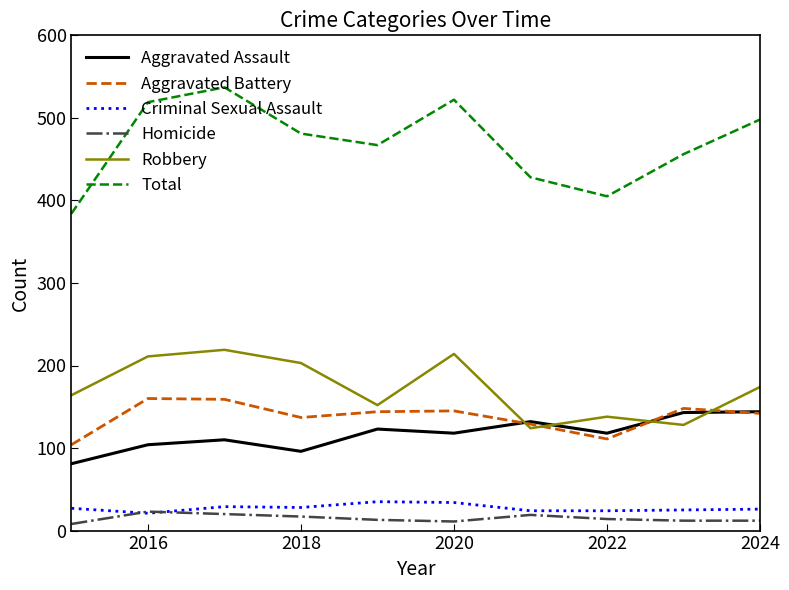

What is the highest value of the Robbery series?

219